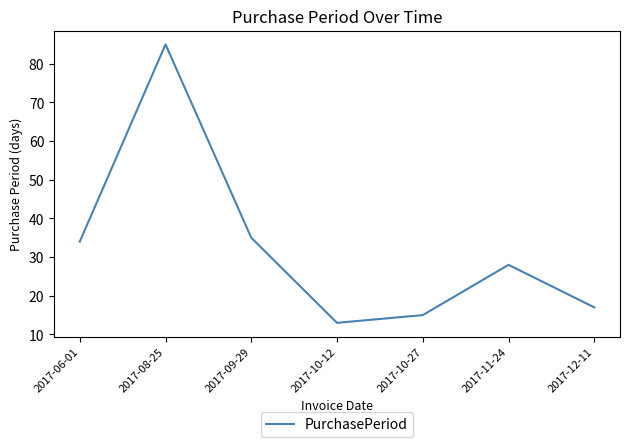

Which category has the highest value across all series?

2017-08-25